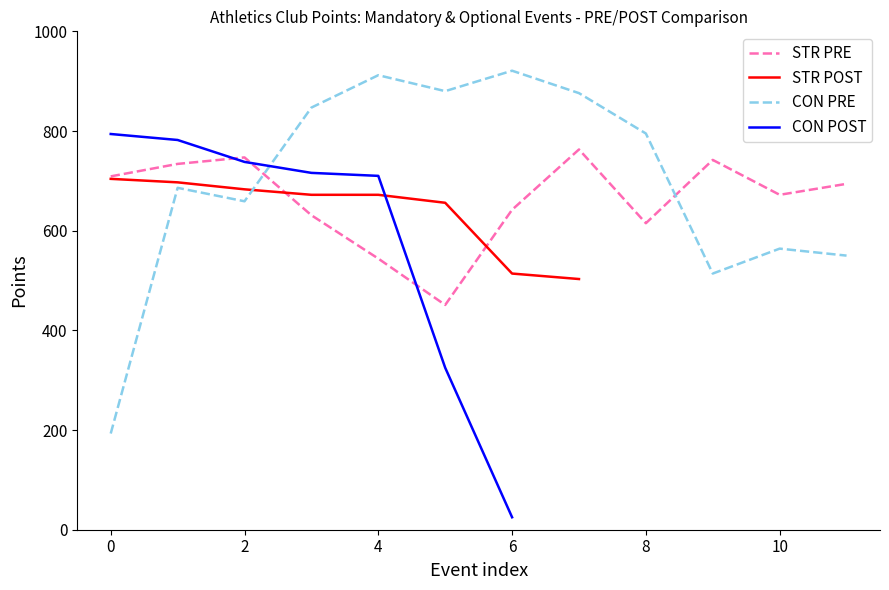

How many data points in CON PRE are less than 795?

6